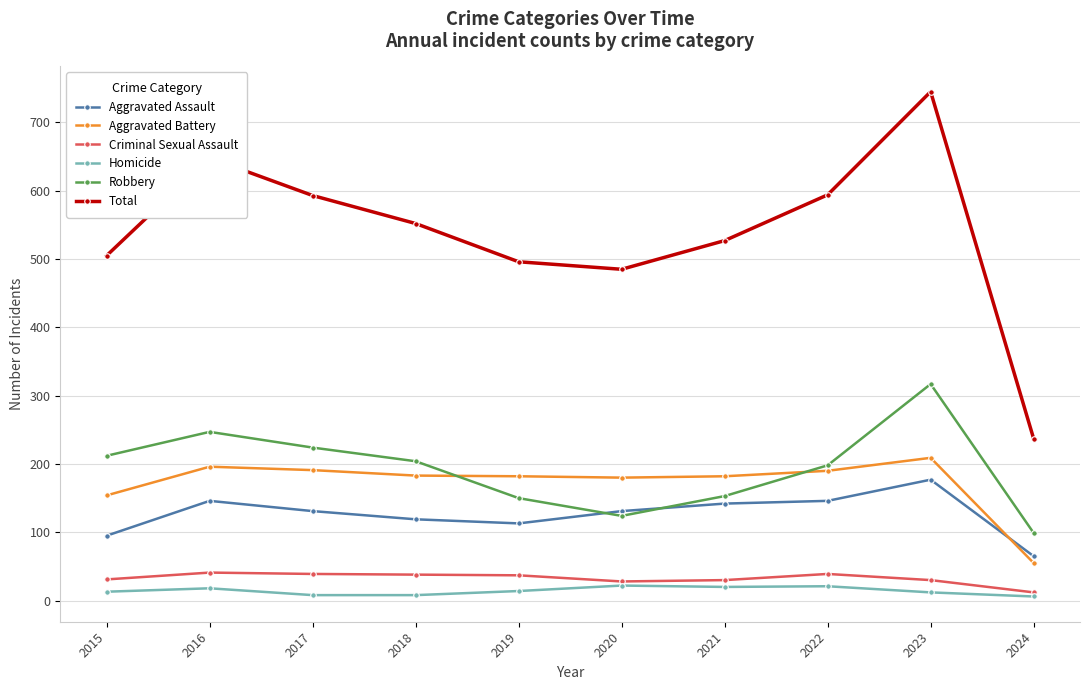

True or false: Aggravated Battery and Robbery cross at least once.

True